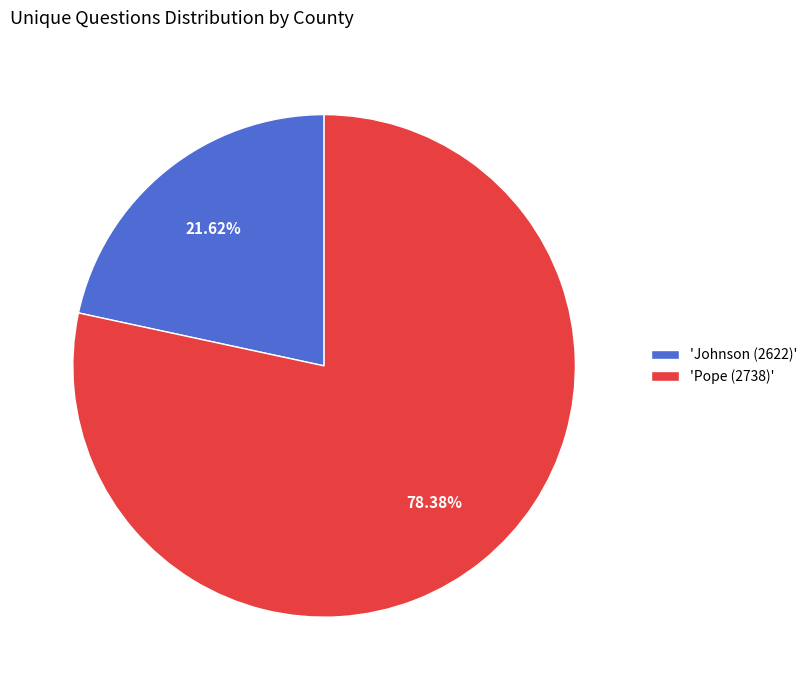

What is the smallest slice in the pie chart?

'Johnson (2622)'